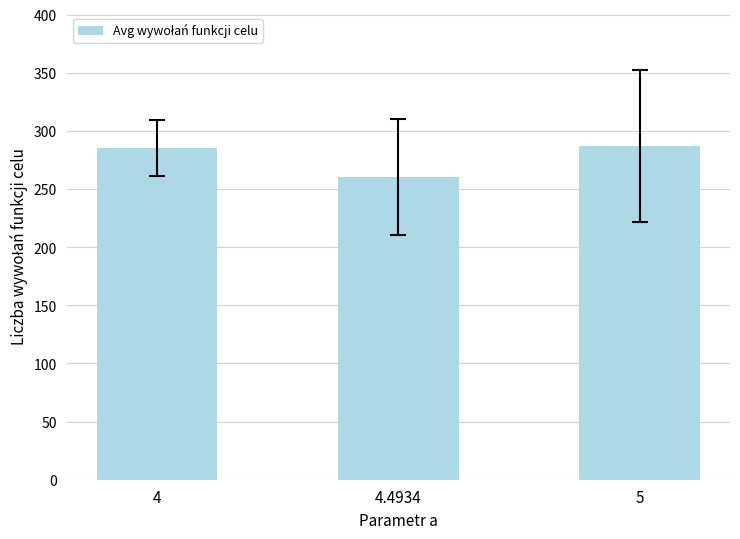

What is the sum of the values at 5 and 4?

572.5